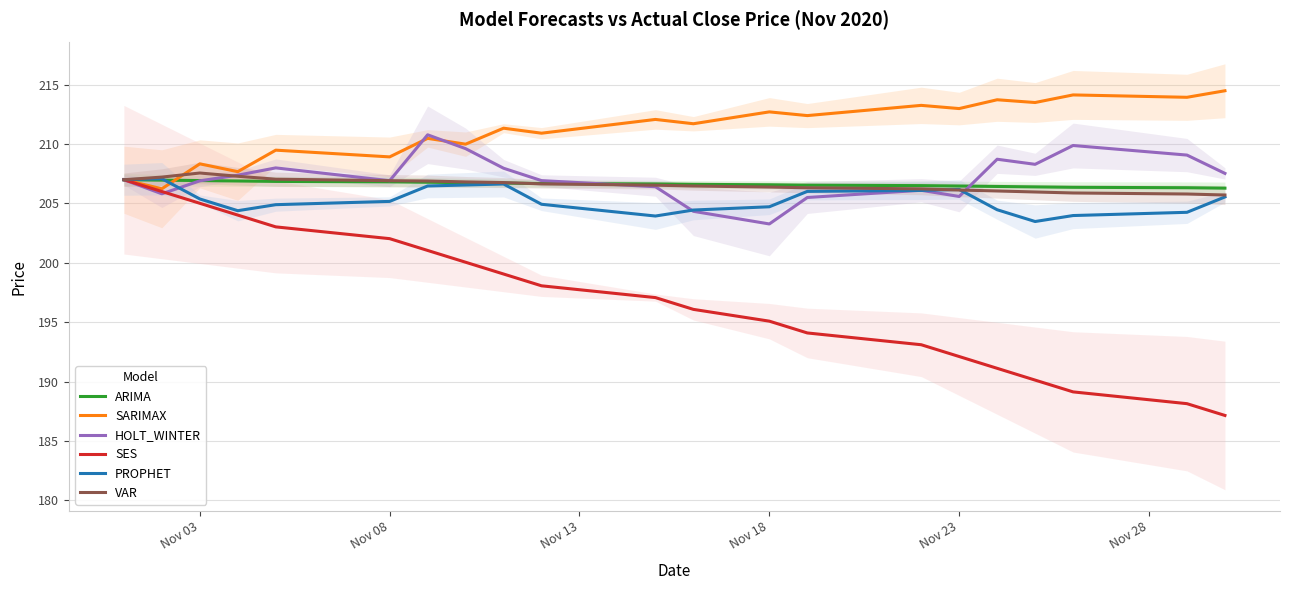

What is the maximum value for SES?

207.0